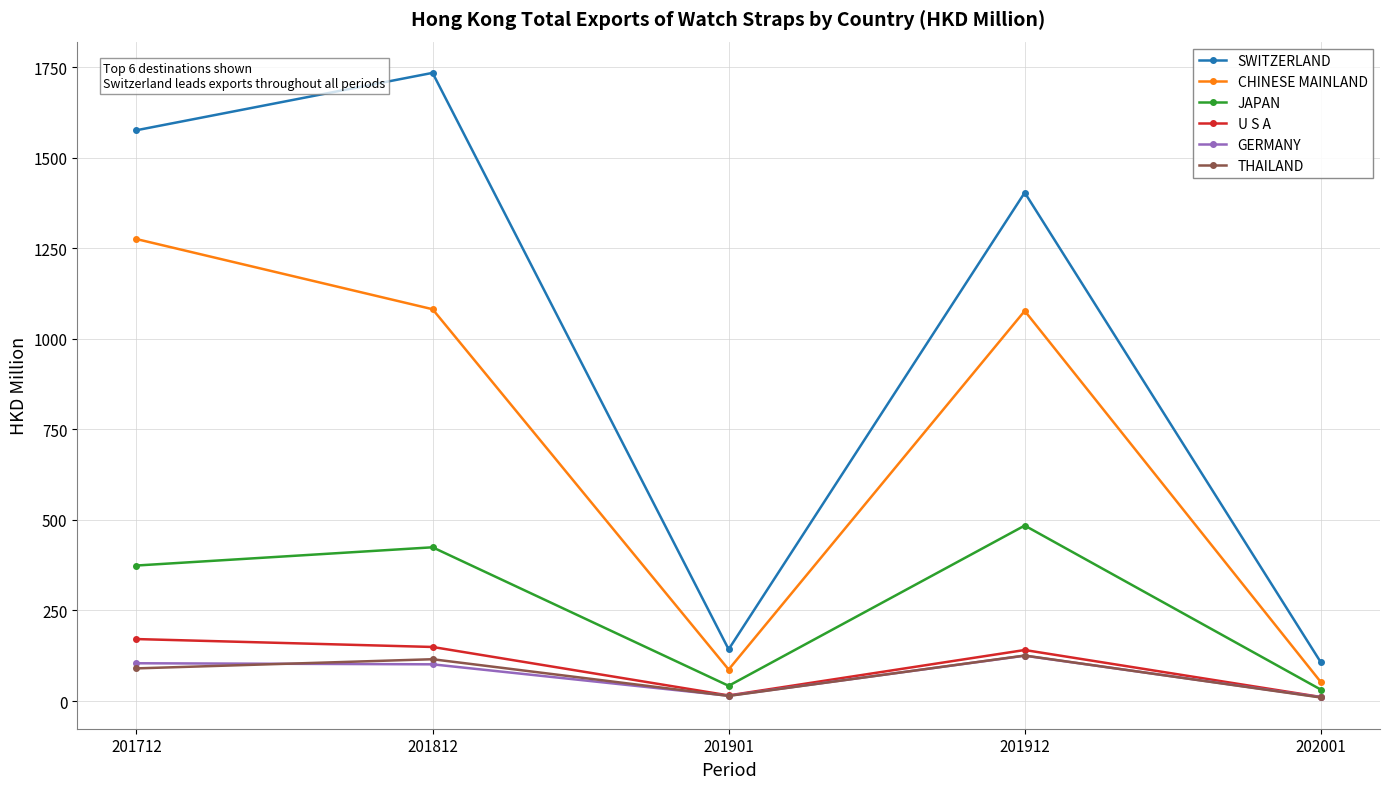

What is the difference between the maximum and minimum values in the CHINESE MAINLAND series?

1222.6